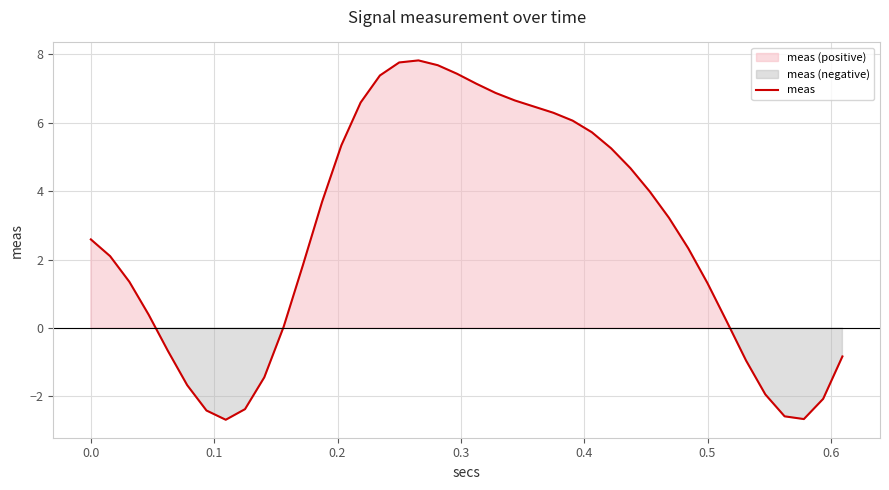

Is it true that the value at 21 is 12.2?

False